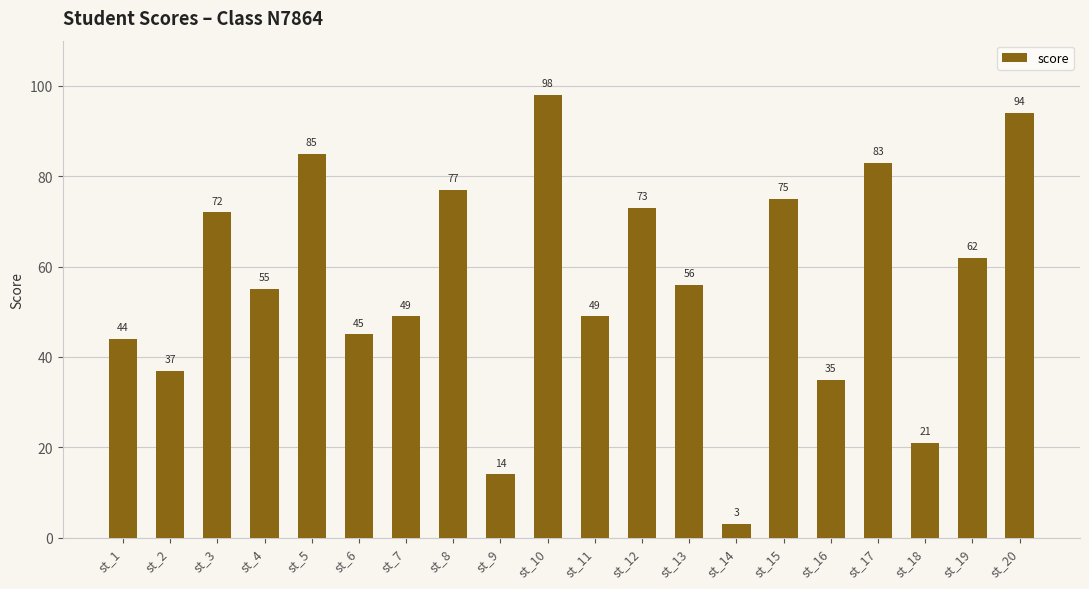

At which category does the chart reach its minimum across all series?

st_14